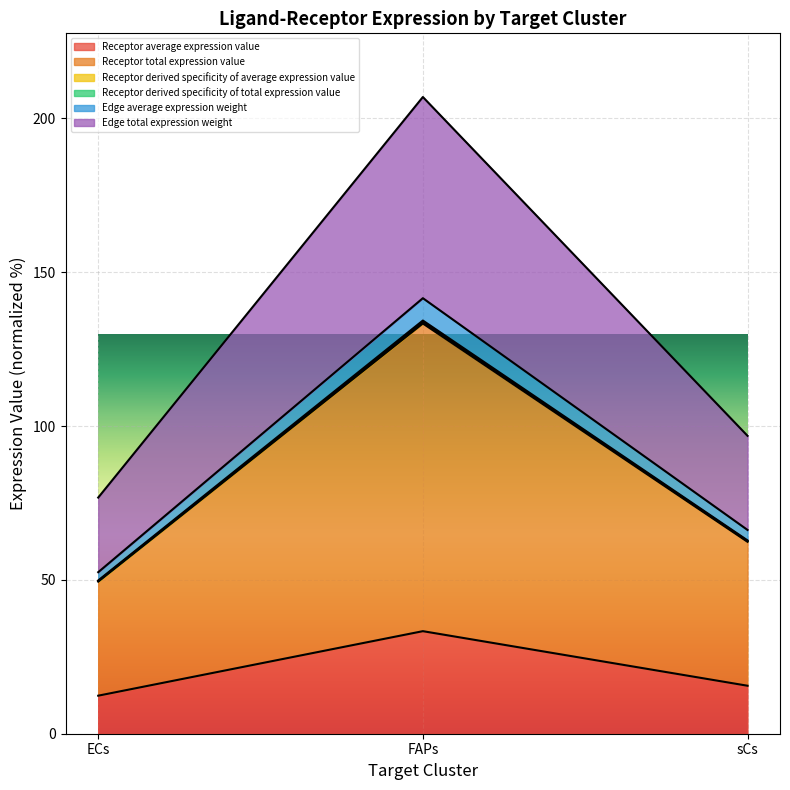

What is the sum of all Edge total expression weight values?

380.5